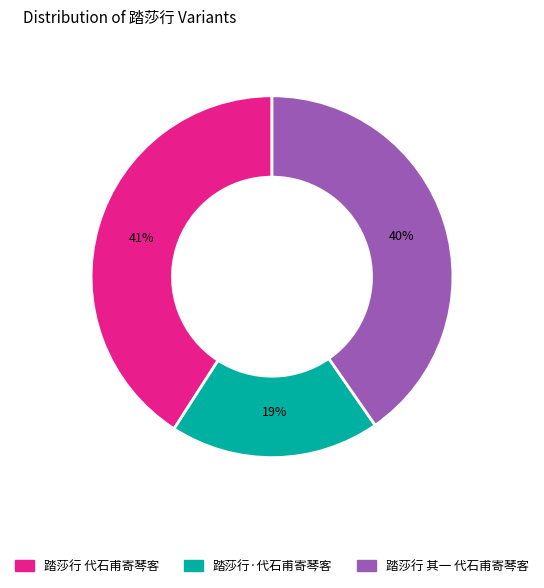

What percentage is the 踏莎行 代石甫寄琴客 slice, to the nearest percent?

41%